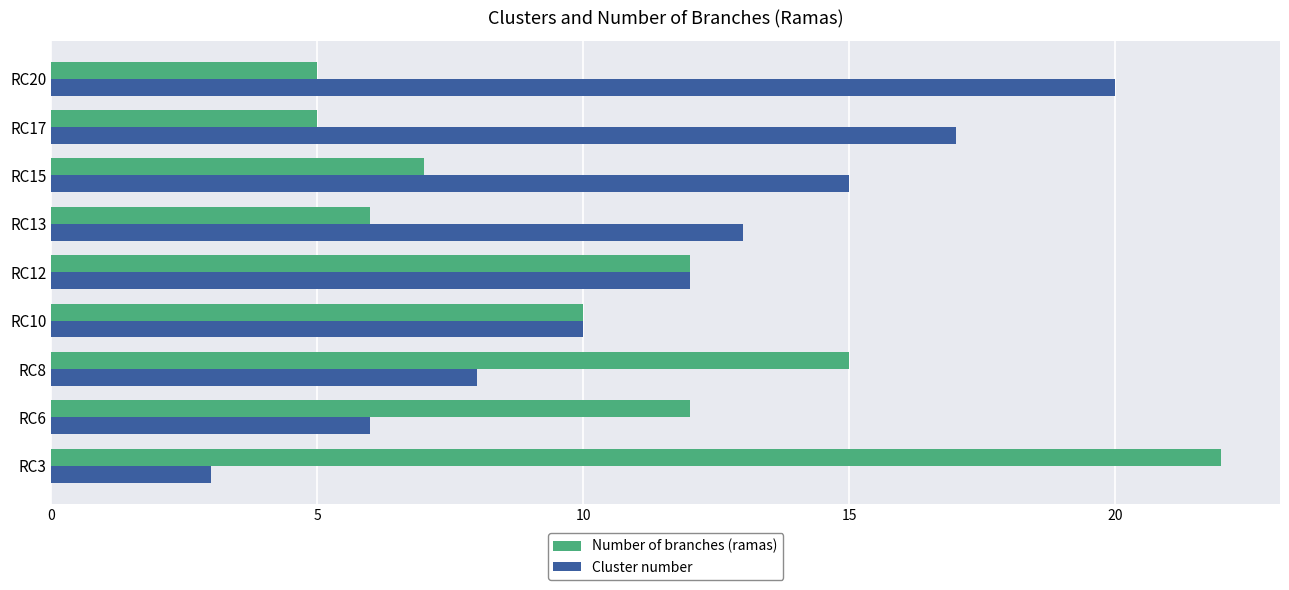

Rank the series by their maximum value, from highest to lowest.

Number of branches (ramas), Cluster number